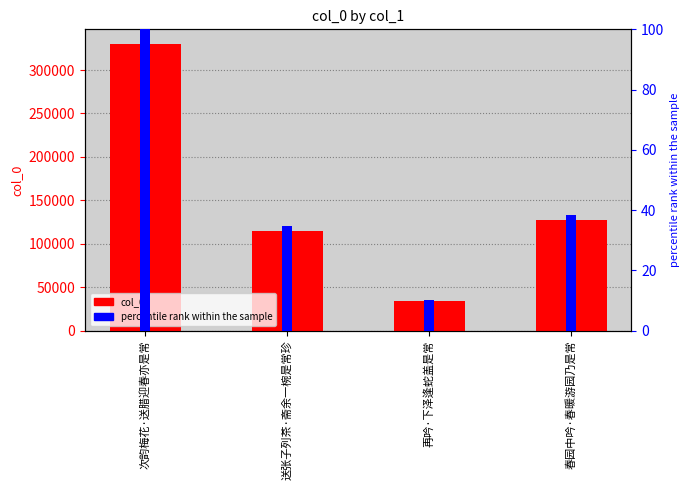

How many categories are shown in the chart?

4